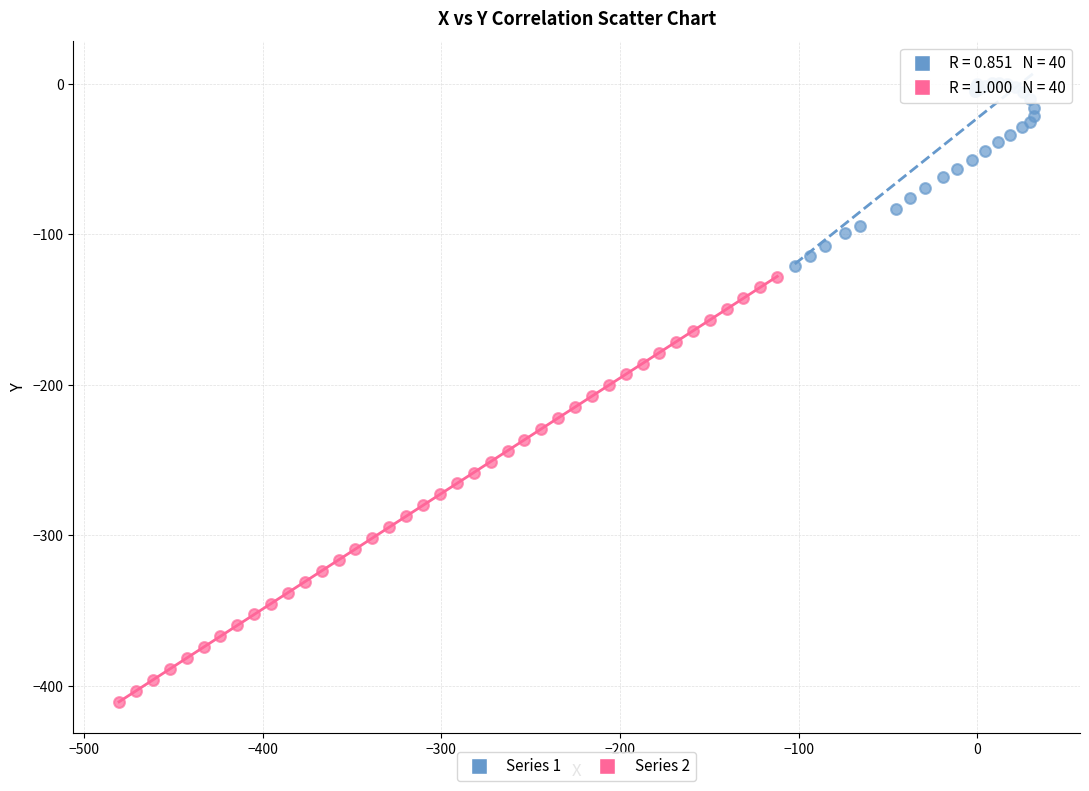

Which series reaches the maximum Y coordinate?

Series 1